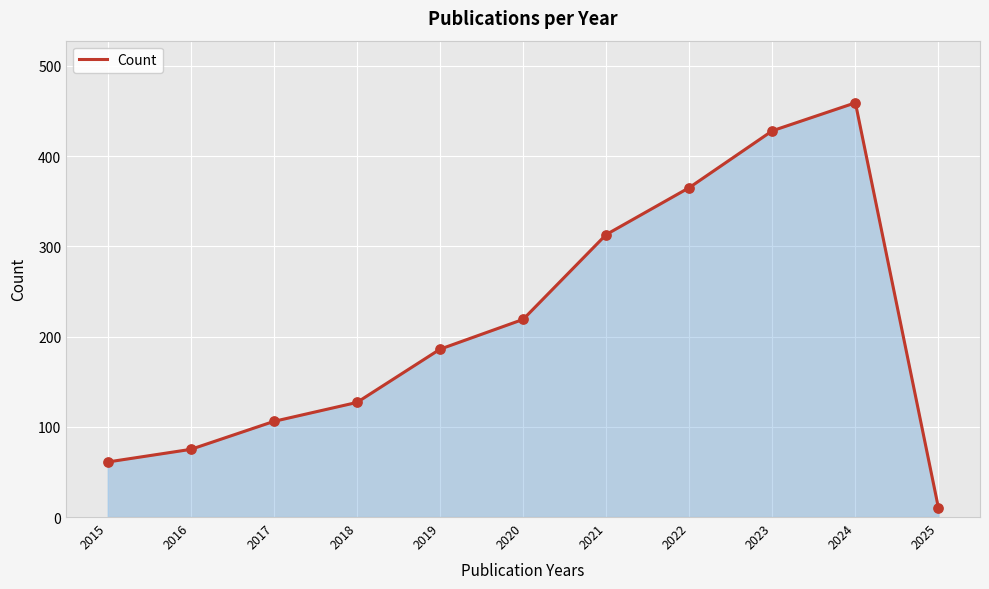

Which has a higher value, 2017 or 2016?

2017